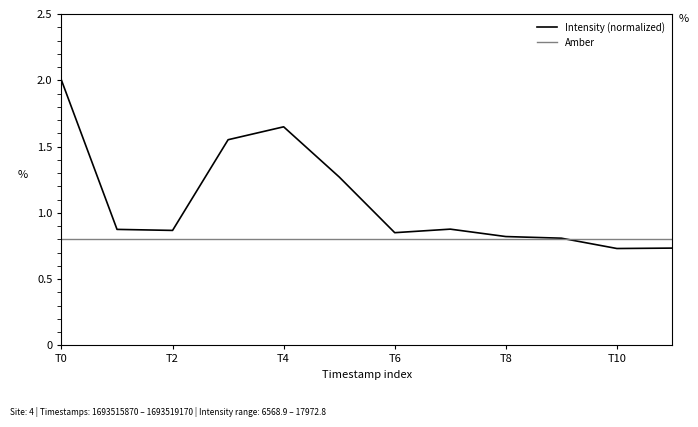

In Intensity (normalized), how many points are lower than both neighbors (excluding endpoints)?

3